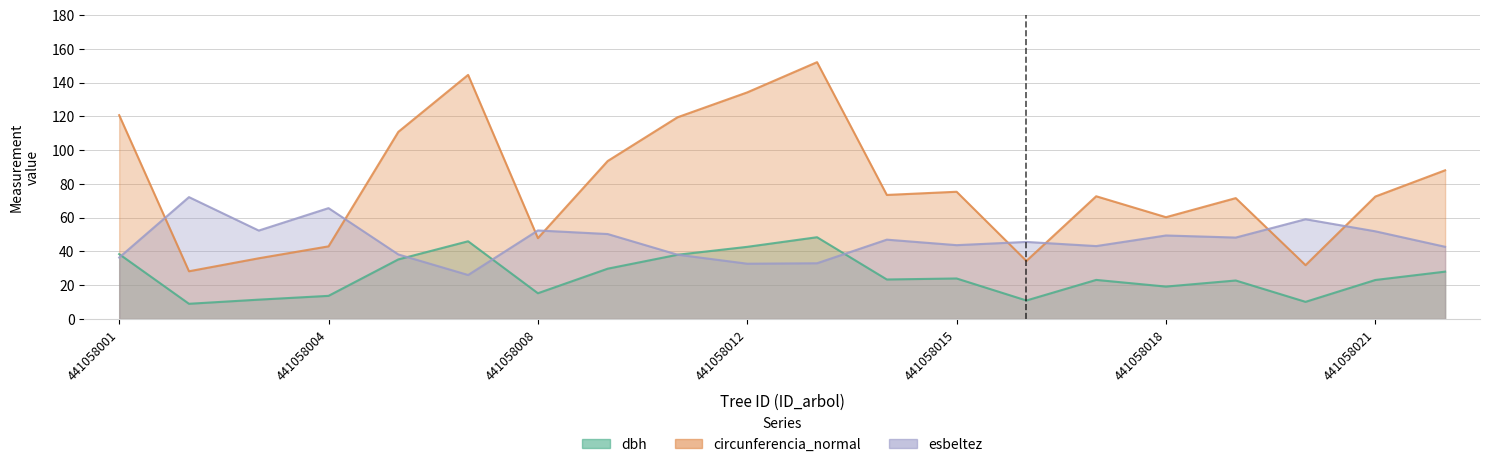

How many interior local valleys does the dbh series have?

6